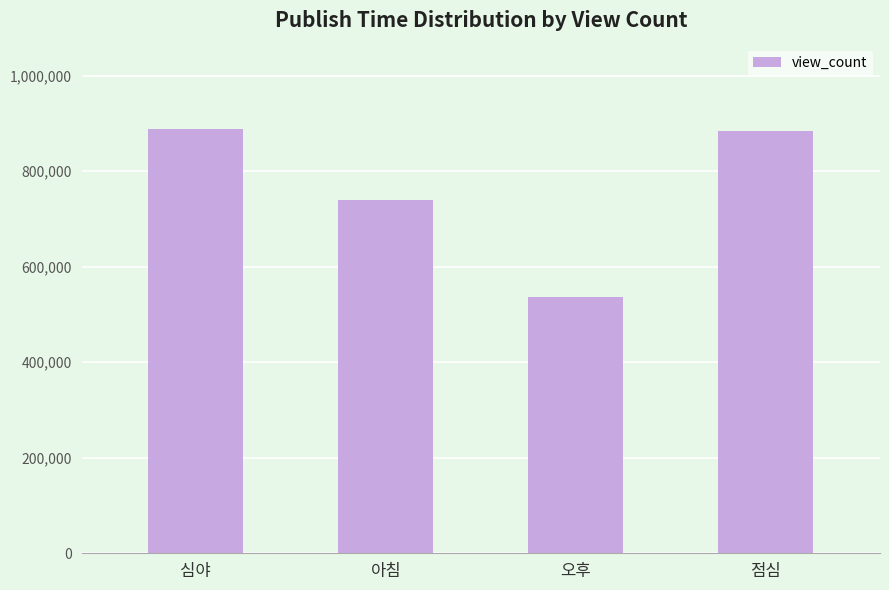

Reading left to right, transcribe all the data shown in this chart.

888963	739165	537443	883247